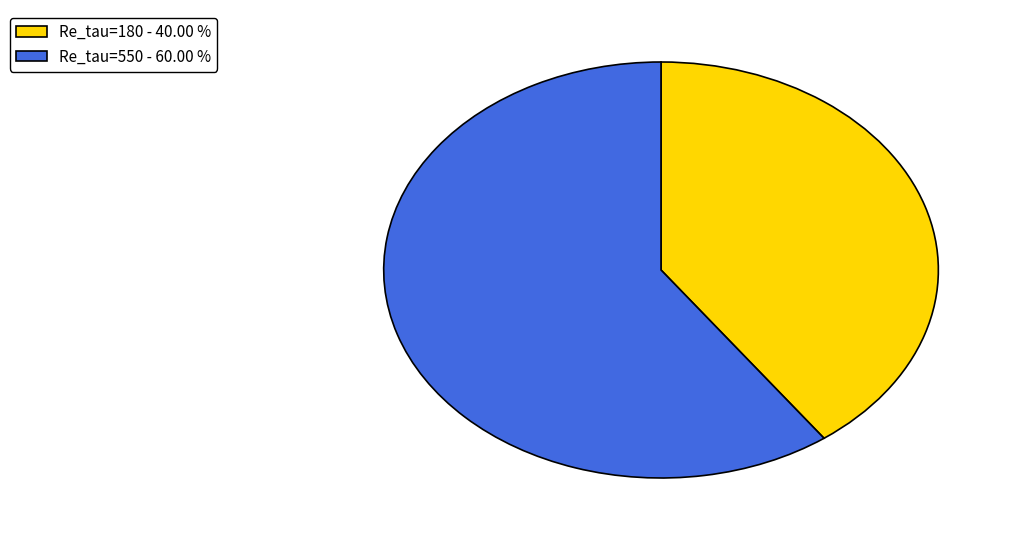

Approximately how many times larger is the value at Re_tau=550 - 60.00 % compared to Re_tau=180 - 40.00 %?

1.5